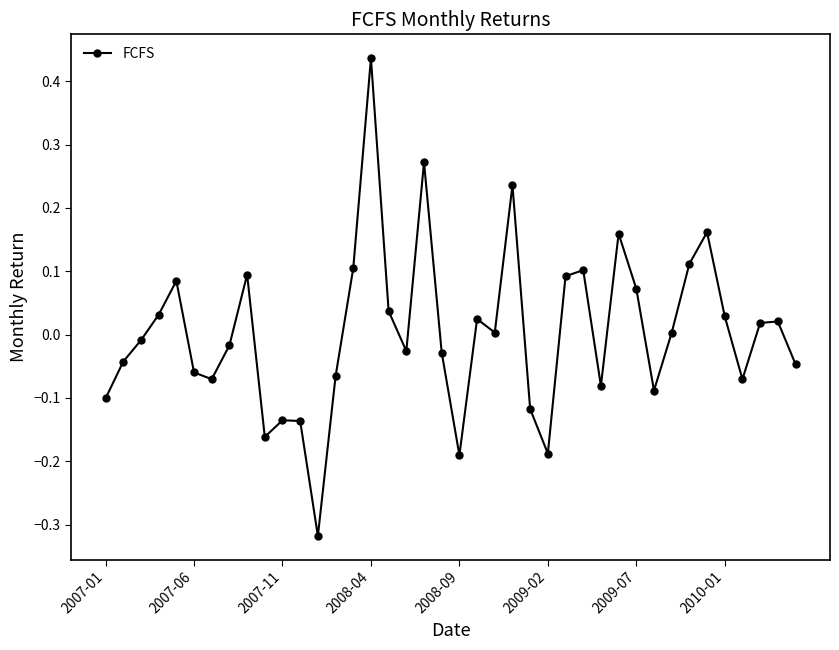

True or false: there are more than 2 points higher than both neighbors.

True